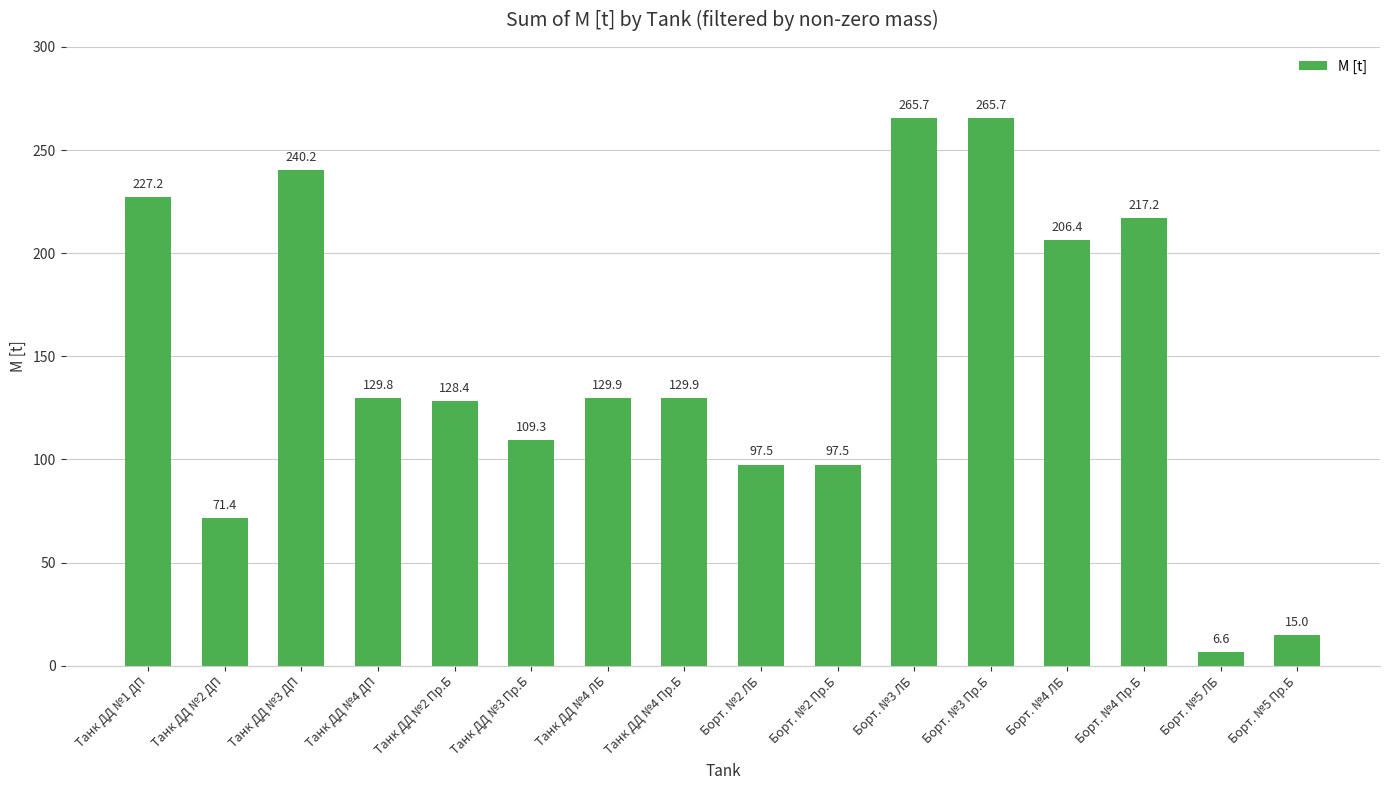

How many values are below 129?

7